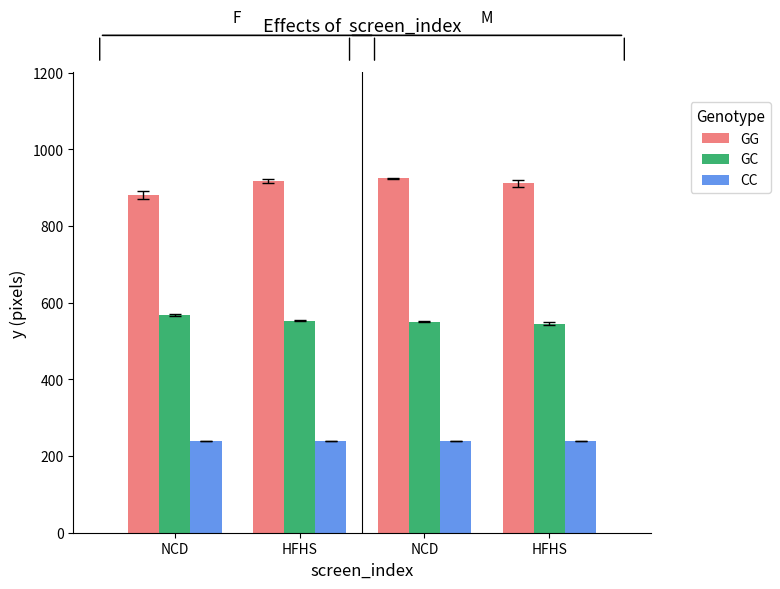

What is the value of the CC bar at the 1st from the left?

240.0